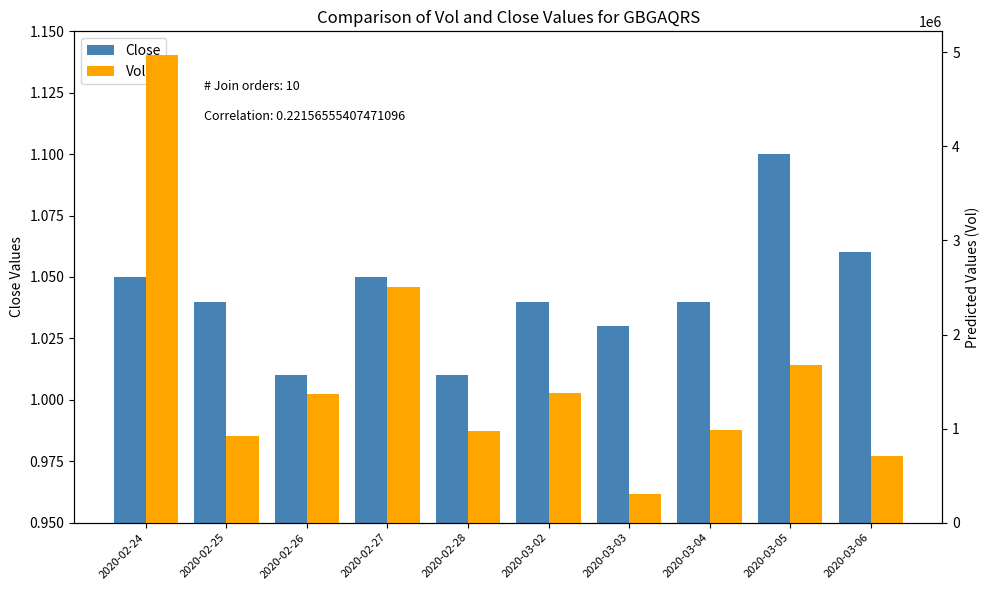

How many bars are there in total?

20